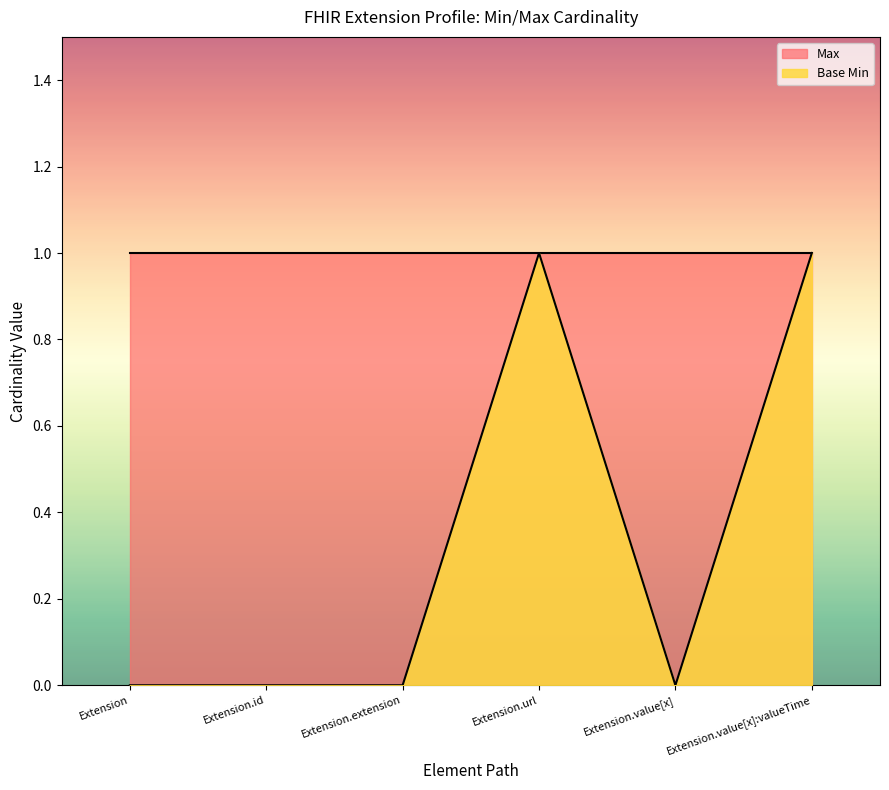

Rank the categories by value from highest to lowest.

Extension.url, Extension.value[x]:valueTime, Extension, Extension.id, Extension.extension, Extension.value[x]